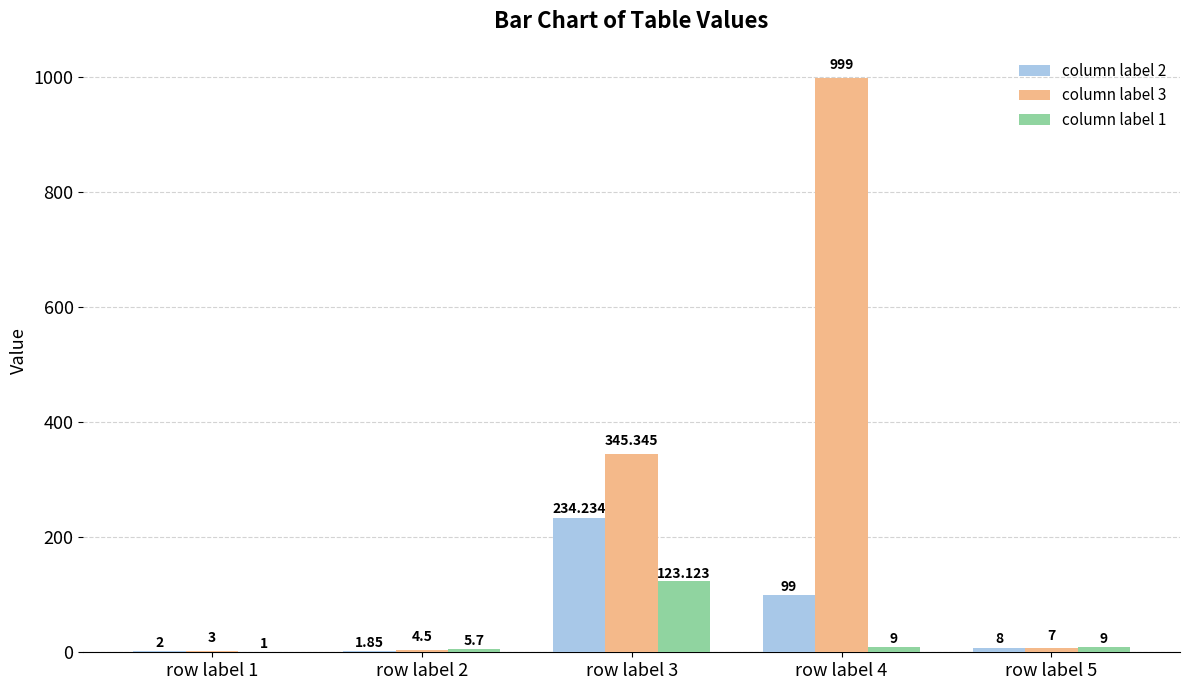

Is the value of column label 3 at row label 4 greater than the value of column label 2 at row label 5?

Yes